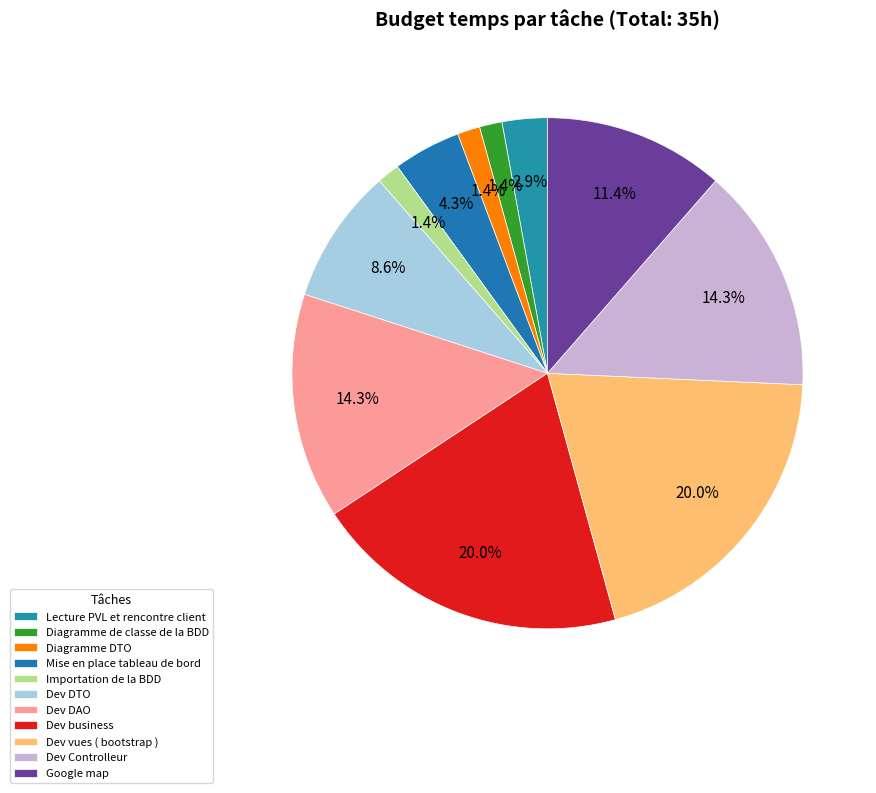

To the nearest percent, what is the difference between the largest and smallest slice percentages?

19%